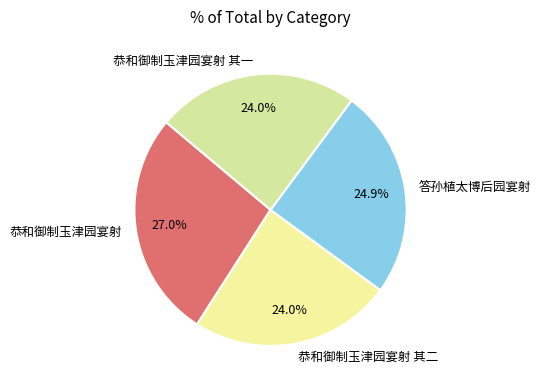

Does 恭和御制玉津园宴射 其一 account for over 50% of the chart?

No